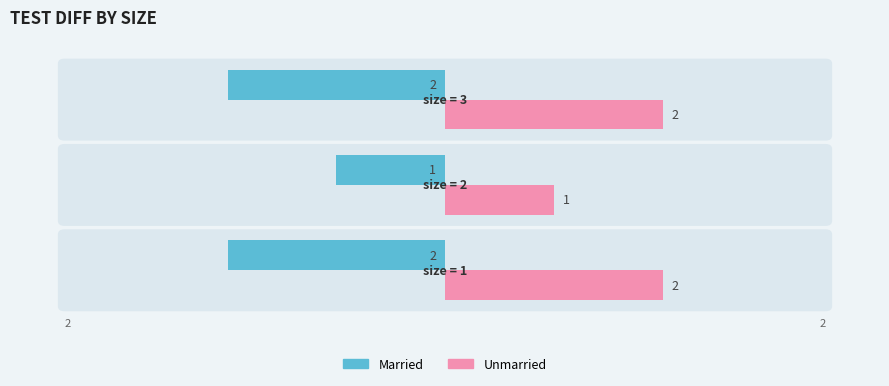

How many Married values are between -2 and -1?

3